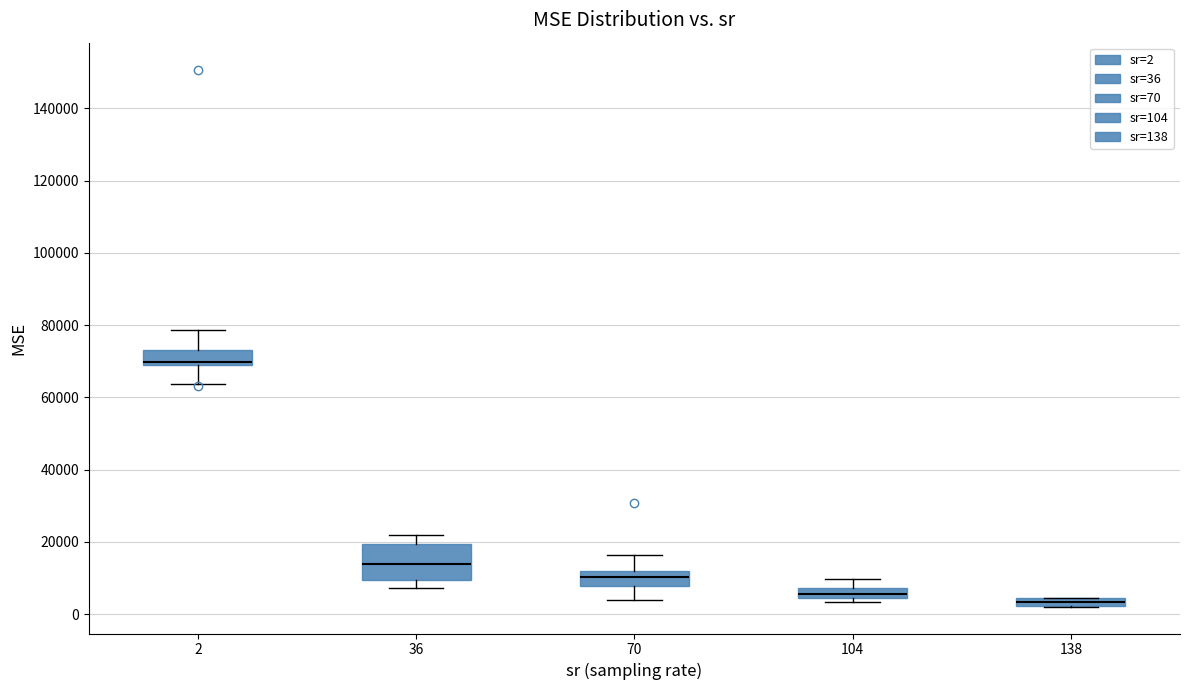

Comparing the boxes themselves (not the whiskers), which one is the tallest?

36